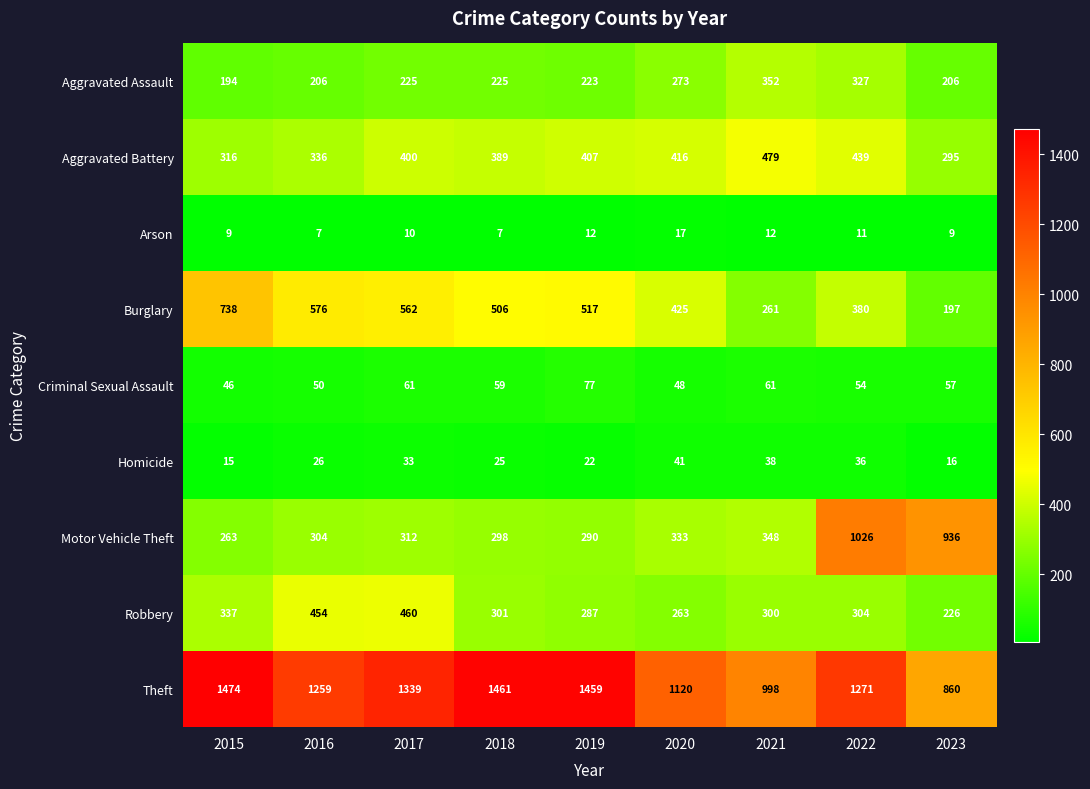

What is the sum of the Motor Vehicle Theft values at 2023 and 2019?

1226